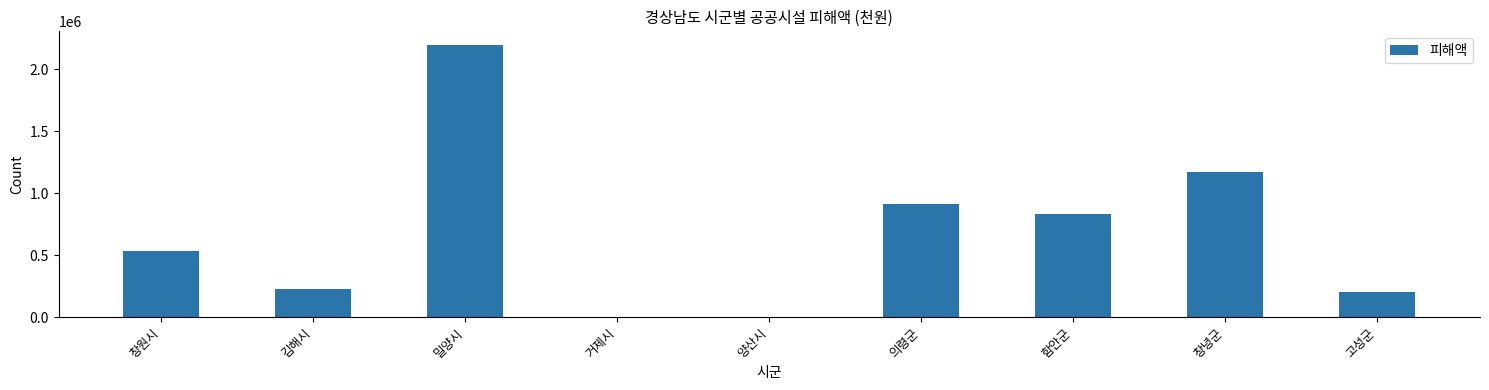

Is it true that the value at 밀양시 is 2197278?

True